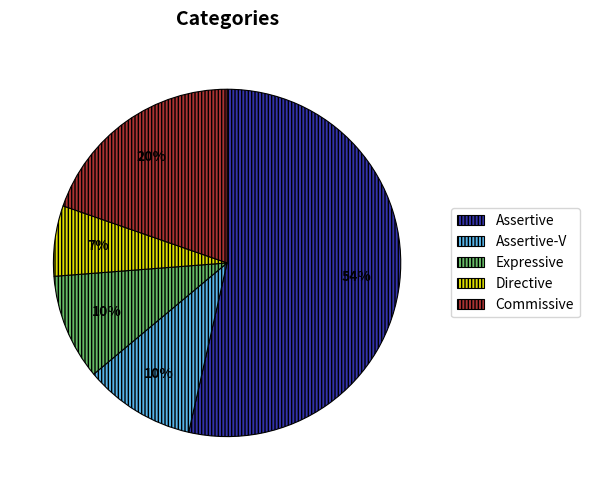

To the nearest percent, what is the average slice percentage?

20%